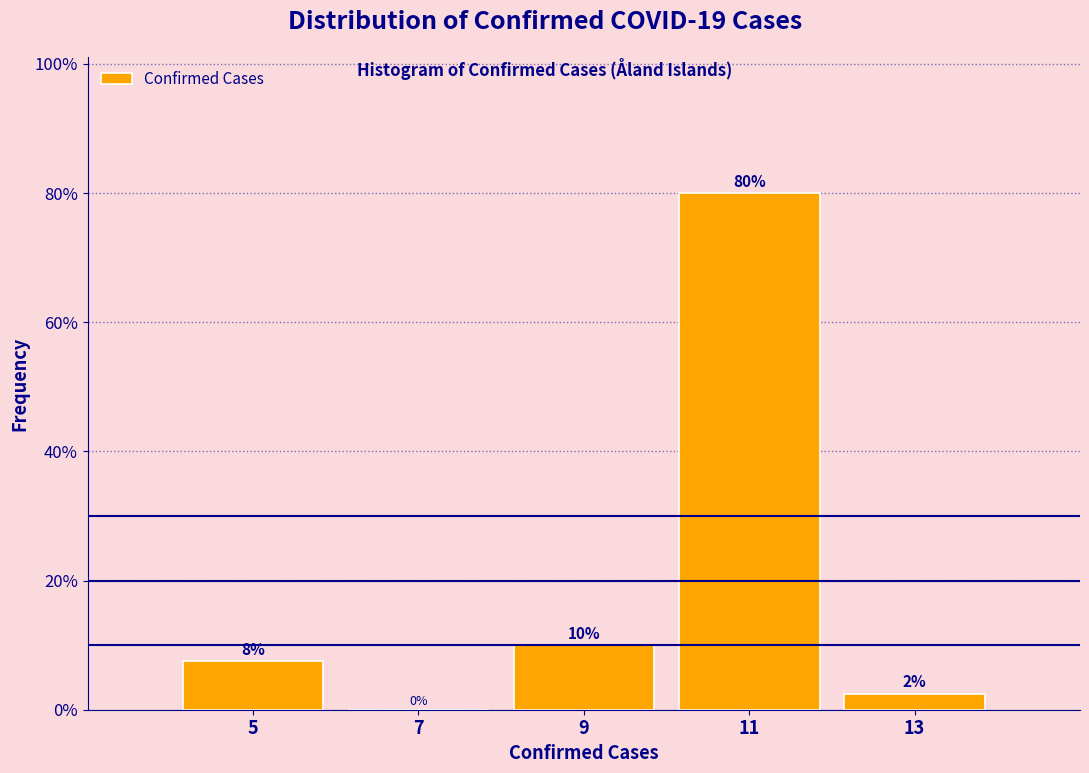

What is the sum of all values?

100.0